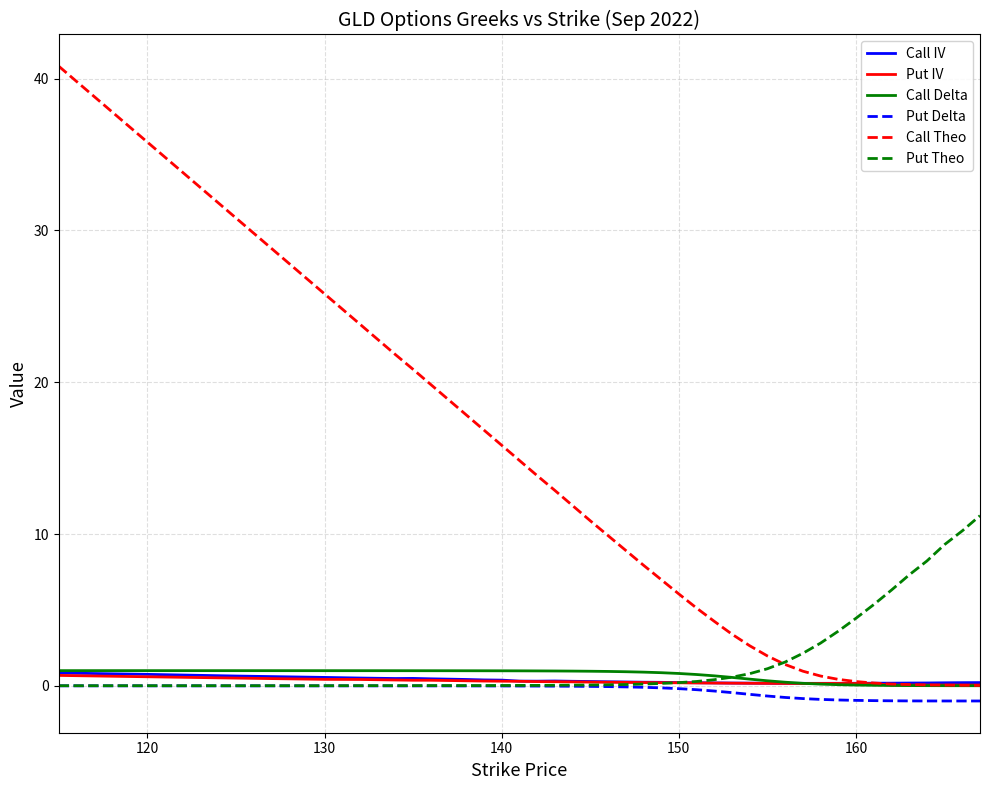

True or false: Call Theo and Put Delta intersect in this chart.

False